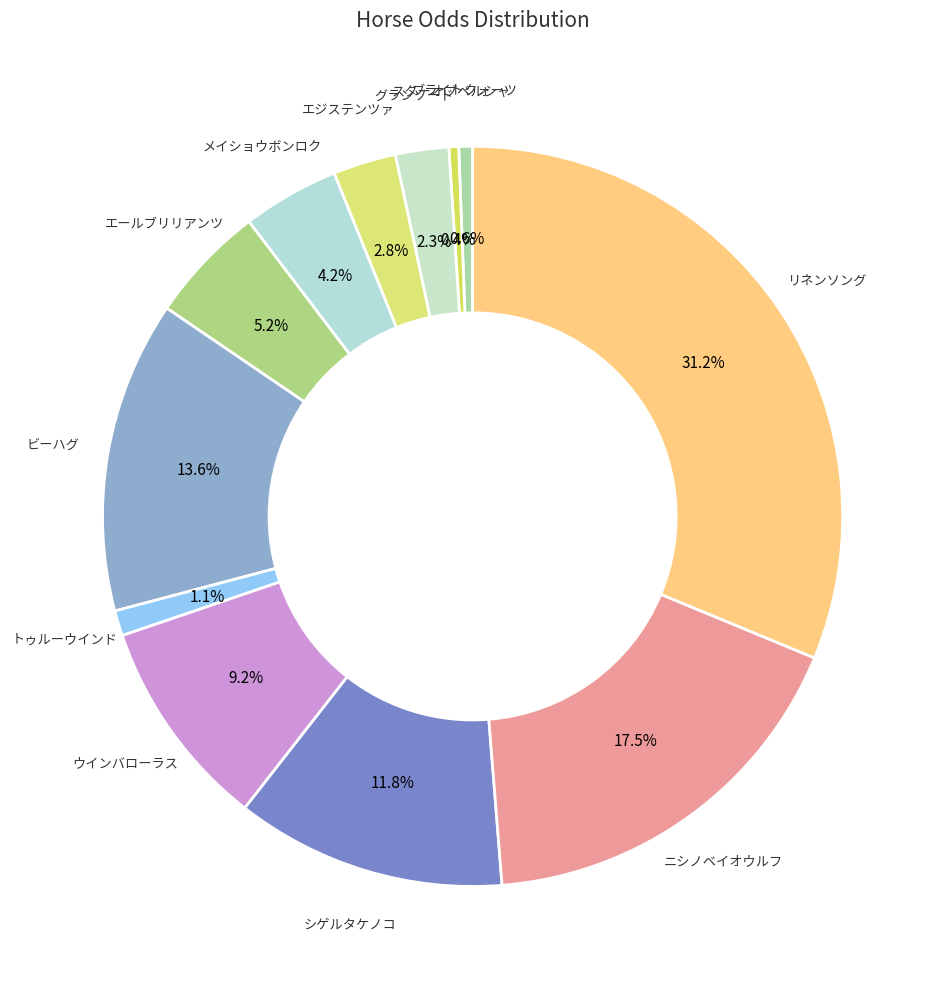

Which has a higher value, ニシノベイオウルフ or リネンソング?

リネンソング